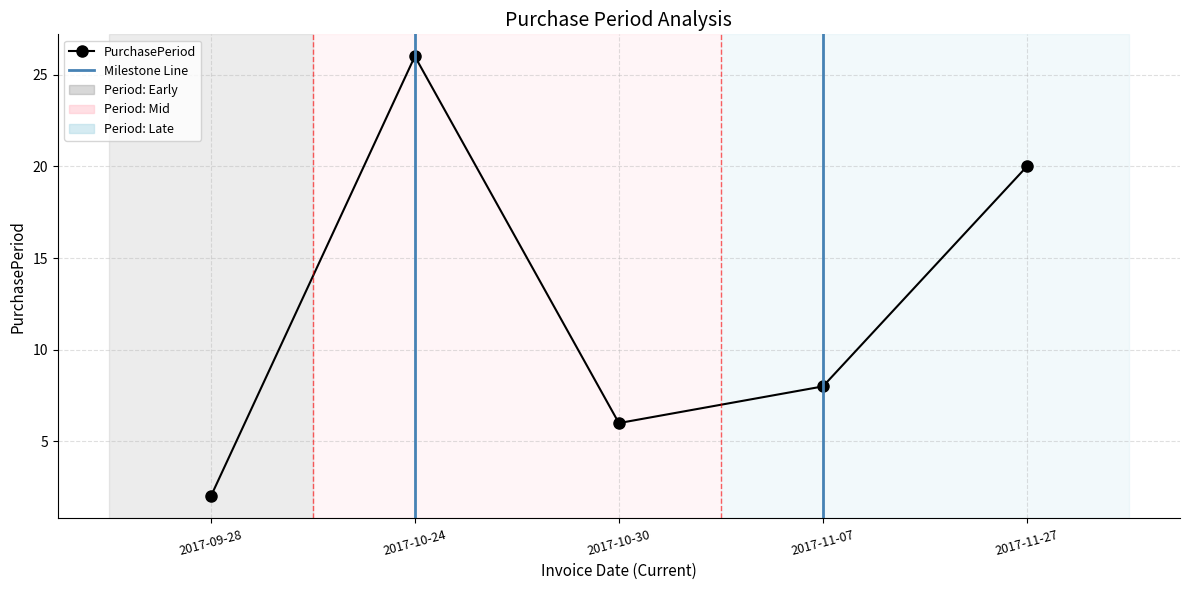

Reading left to right, extract all data points from this chart.

2	26	6	8	20